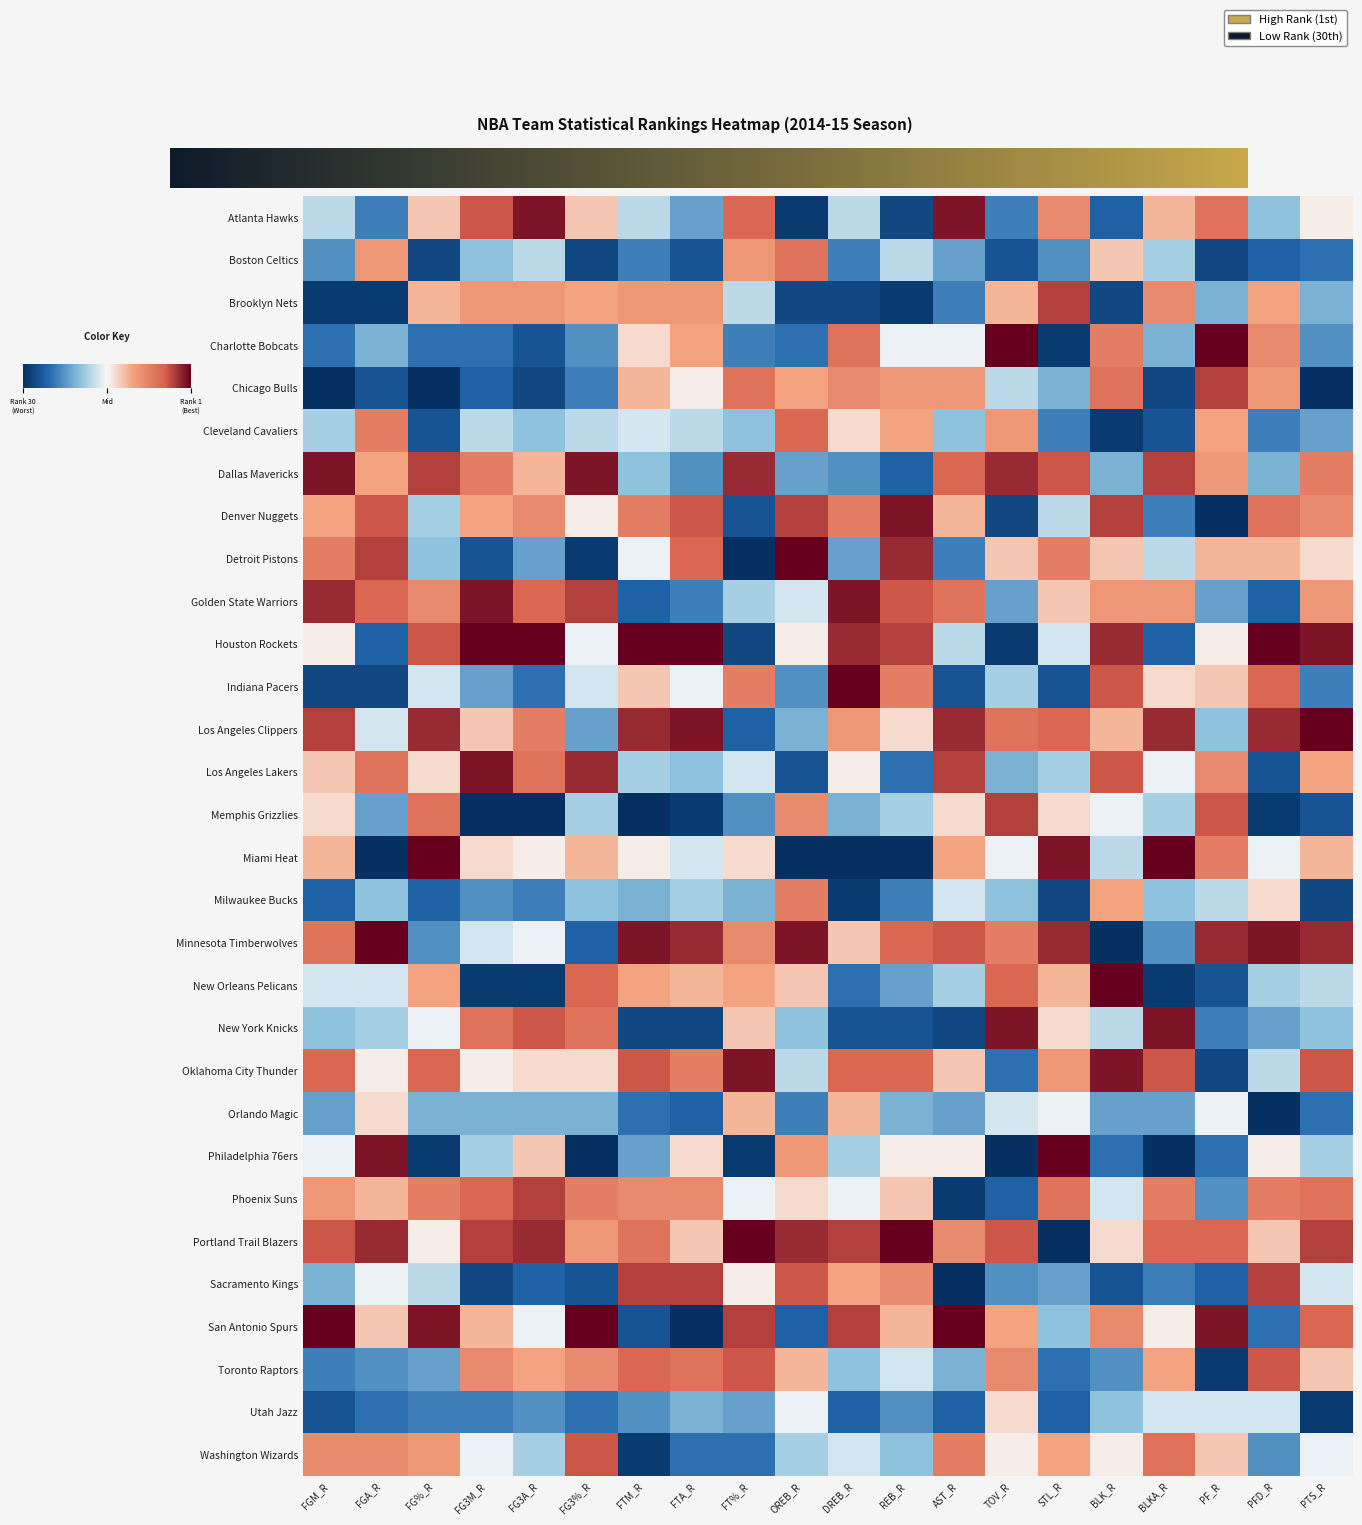

The Cleveland Cavaliers series shows -0.9 at BLK_R. True or false?

True